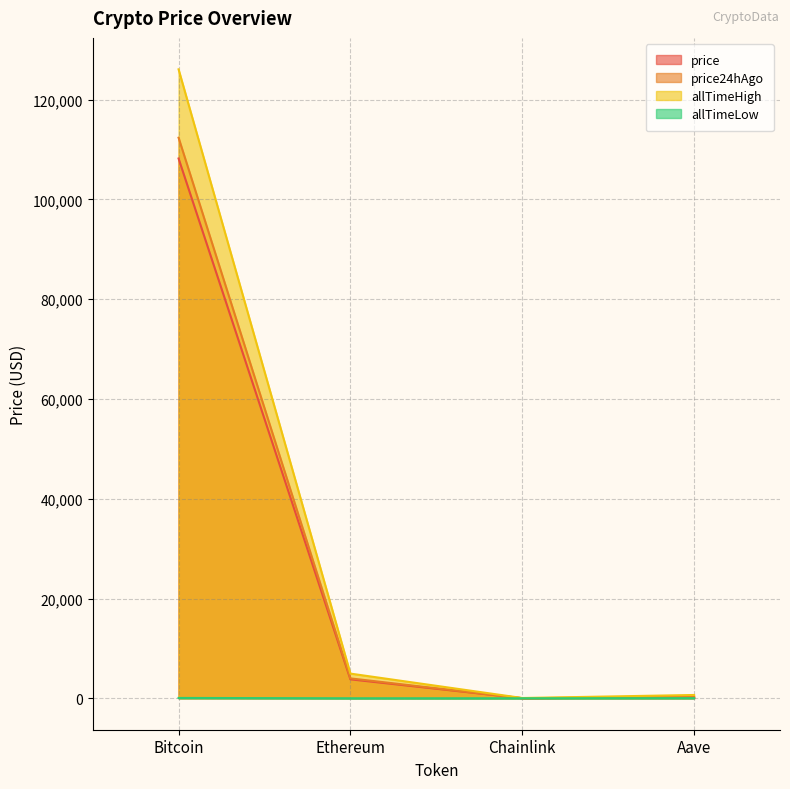

What value does the price series have at Ethereum?

3798.2